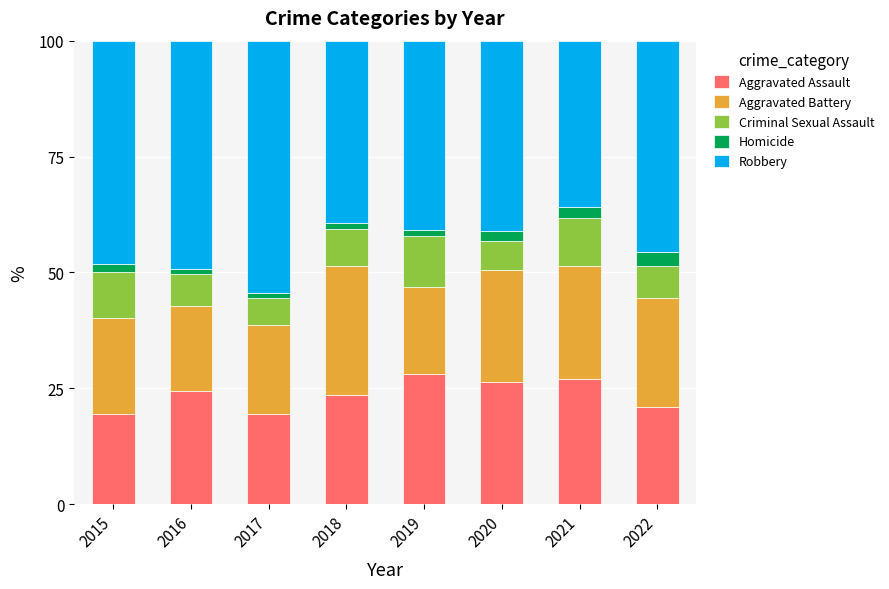

What is the total value across all series at 2016?

100.0